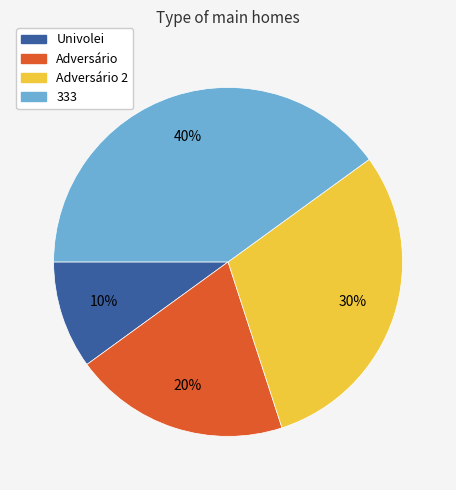

Count the number of slices in the pie.

4